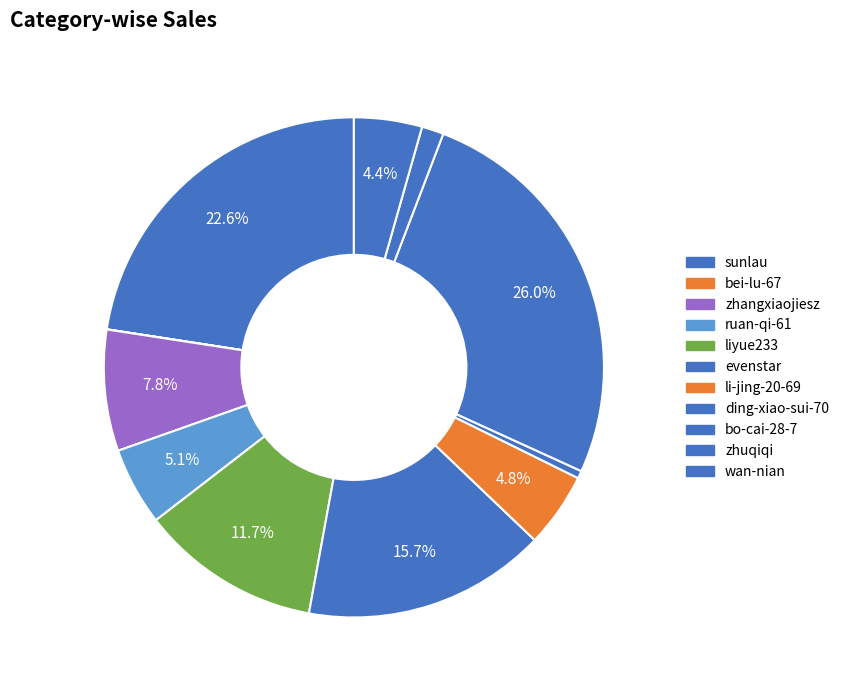

How many slices are in this pie chart?

11